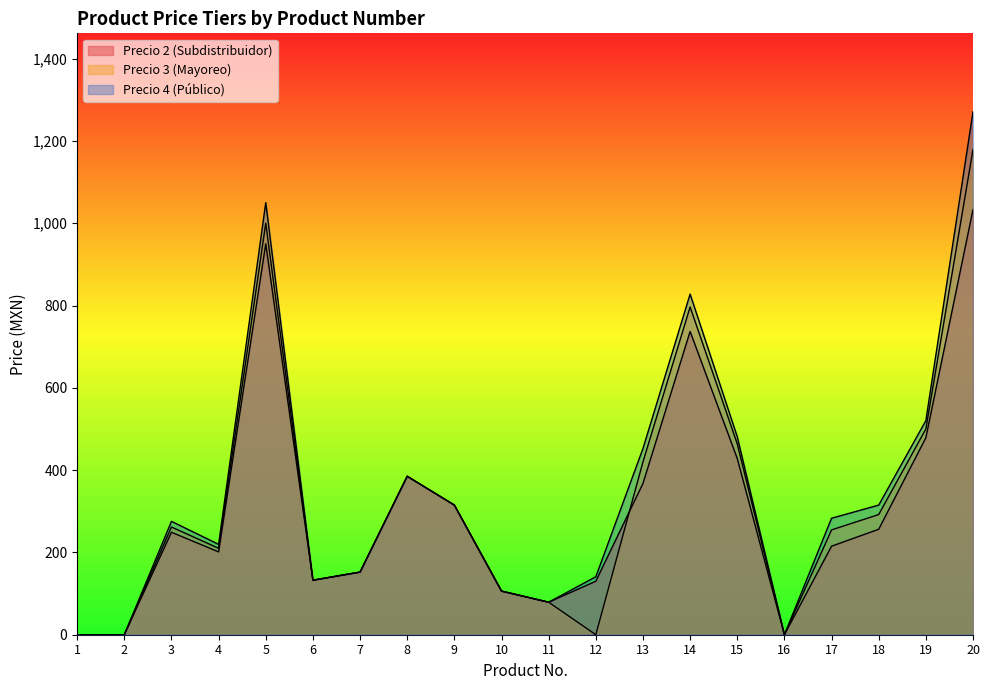

True or false: Precio 2 (Subdistribuidor) has more than 2 interior local peaks.

True